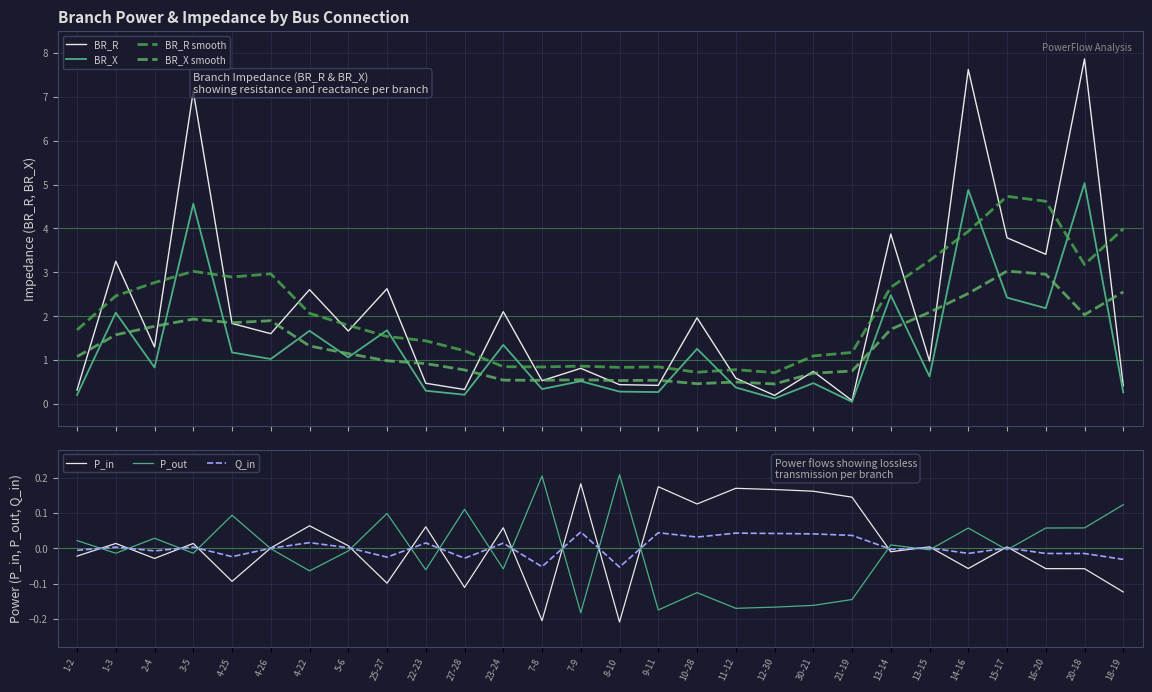

What is the difference between the P_in values at 20-18 and 21-19?

0.2